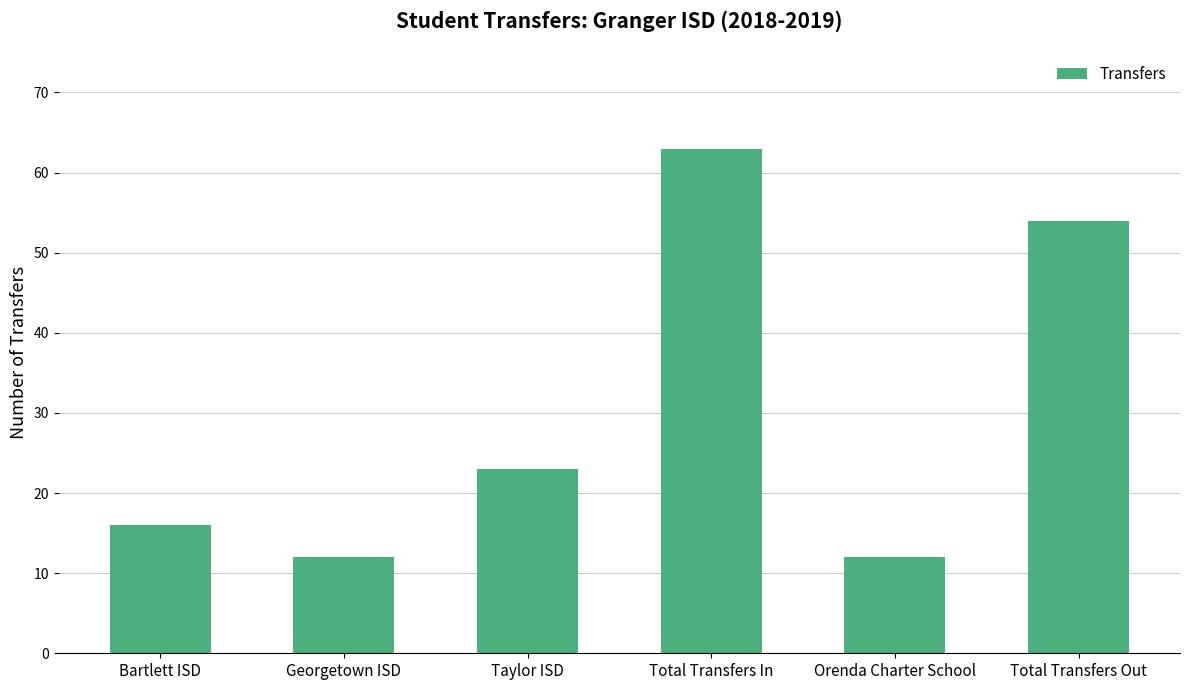

Read the value at Total Transfers Out, to the nearest 5.

55